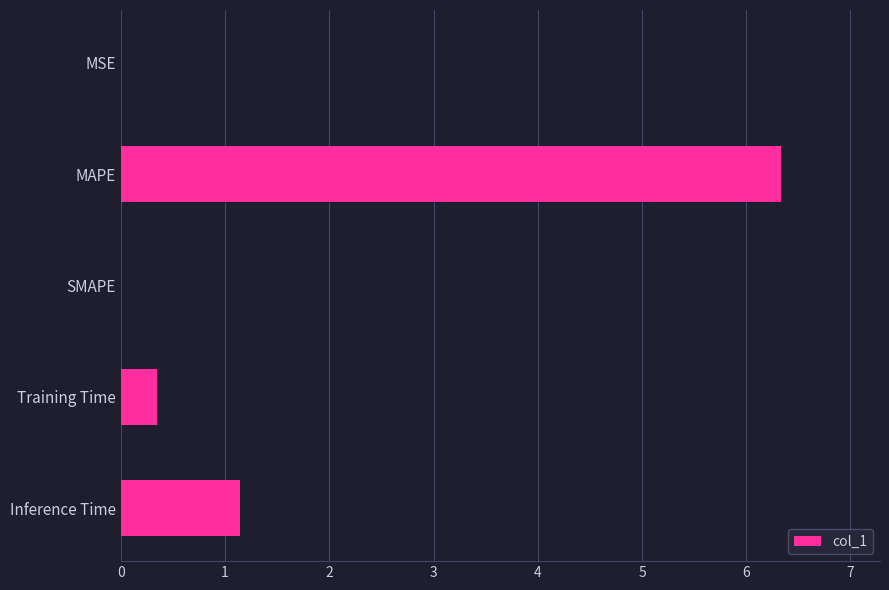

What is the change in value from MAPE to Inference Time?

-5.2